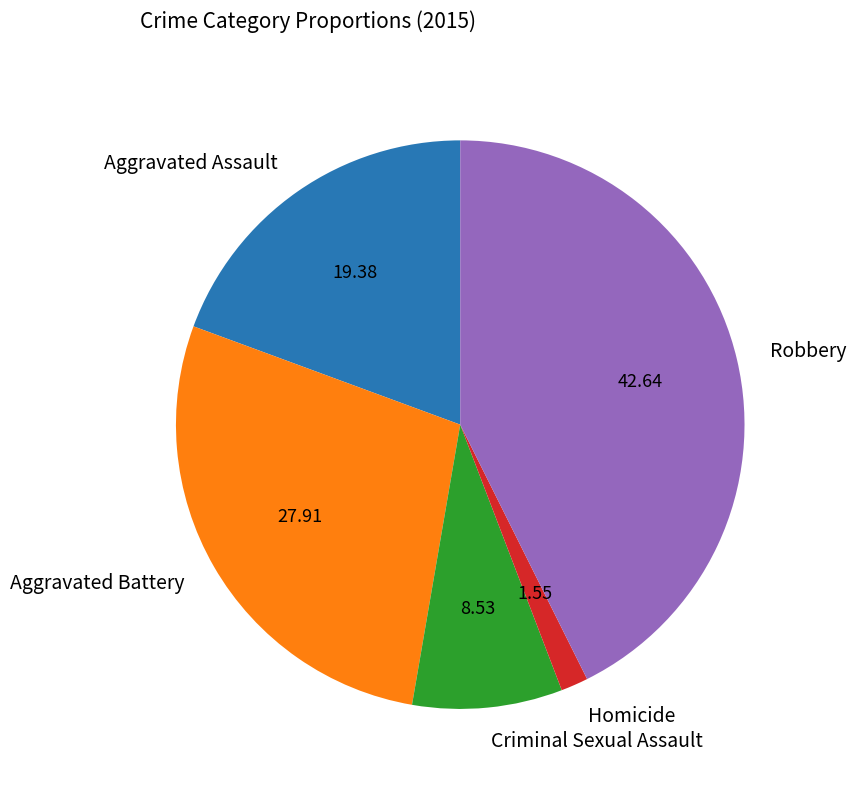

Combined, do Aggravated Battery and Homicide account for over 50%?

No